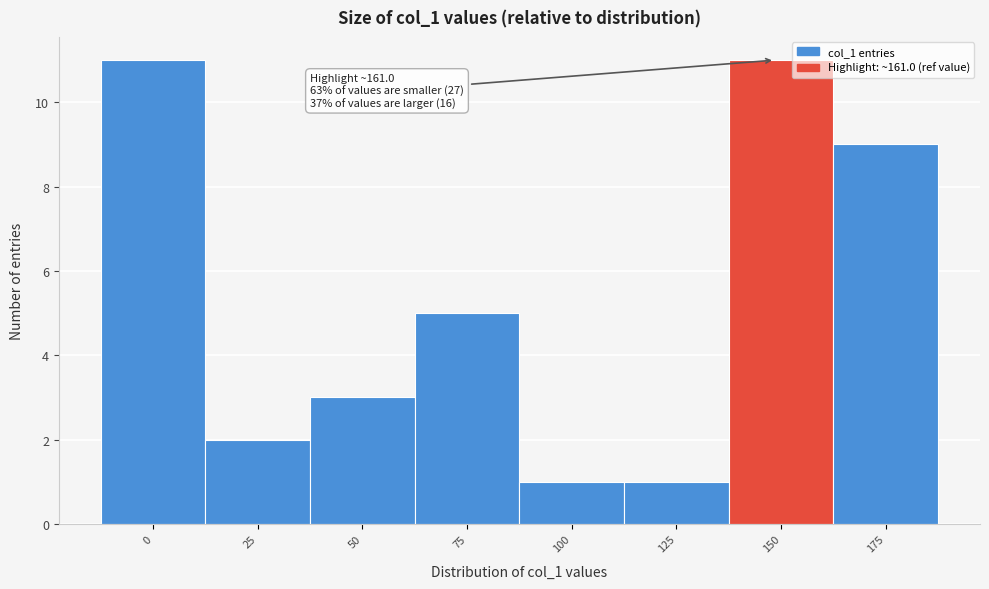

Reading left to right, extract all data points from this chart.

0=11	25=2	50=3	75=5	100=1	125=1	150=11	175=9